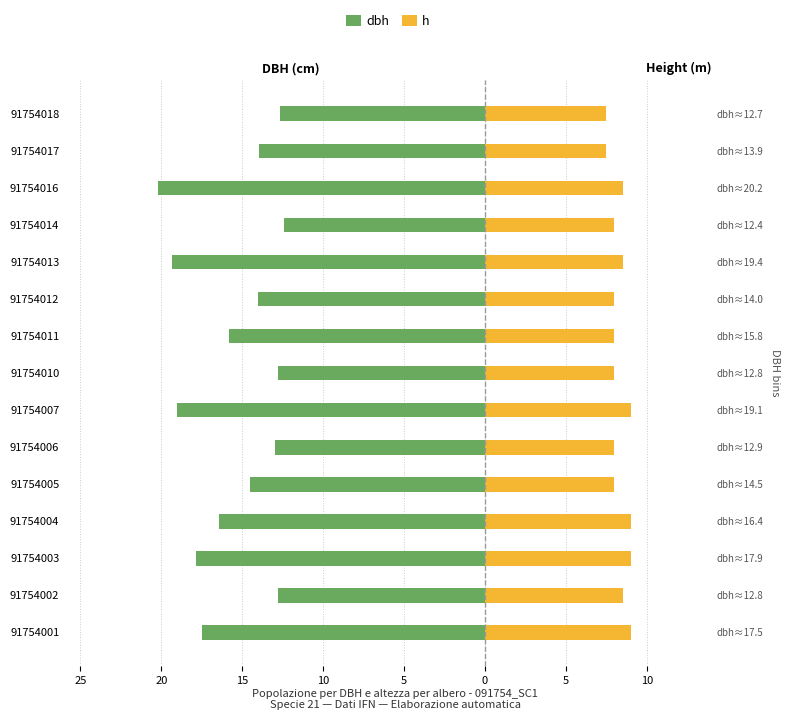

How many bars are there in each group?

2